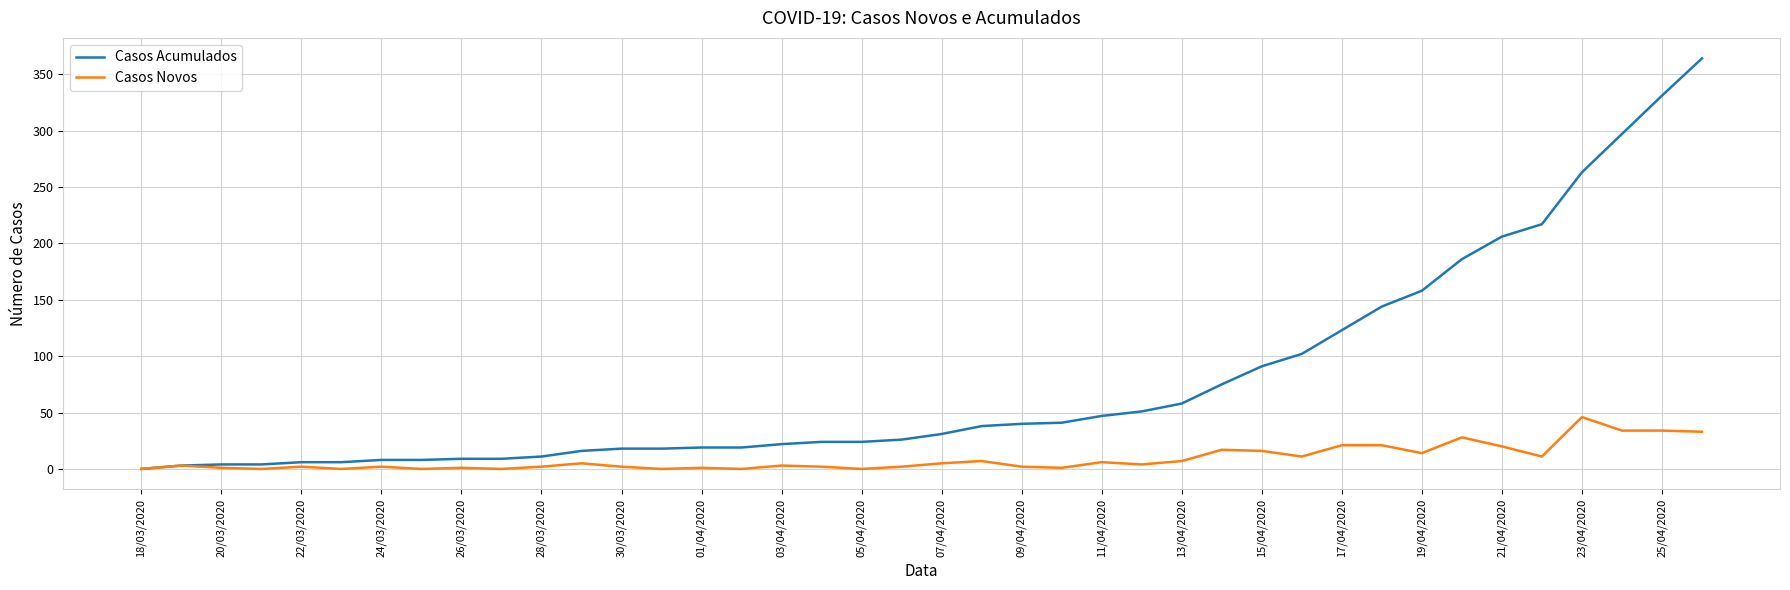

Which series has the largest total across all categories?

Casos Acumulados